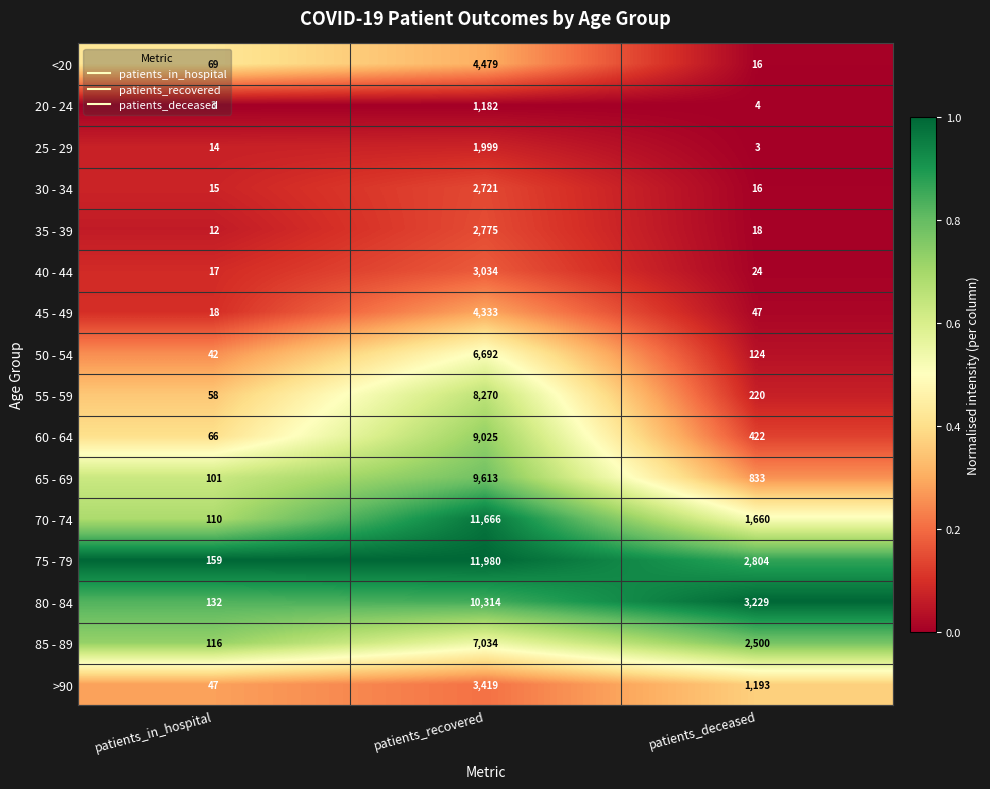

At which category is the sum across all series the highest?

patients_recovered